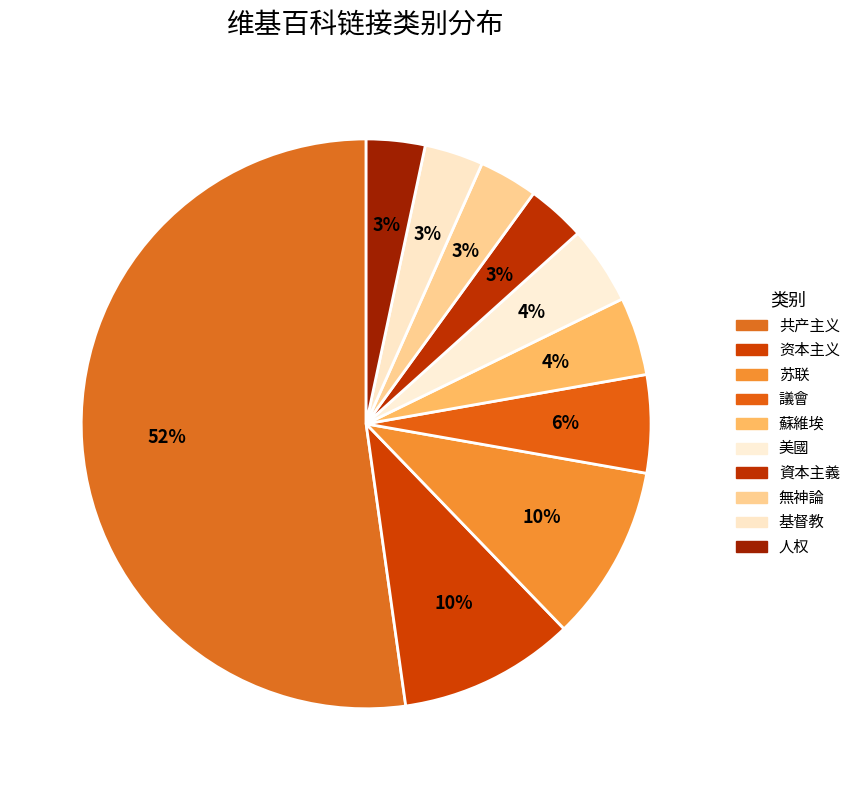

What is the majority slice?

共产主义